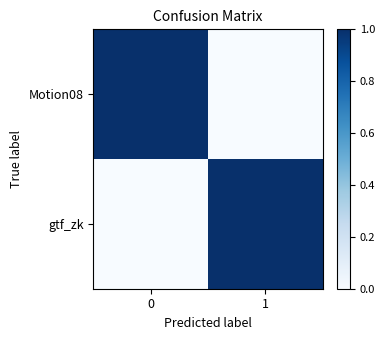

What is the difference between the highest and lowest values at 0?

1